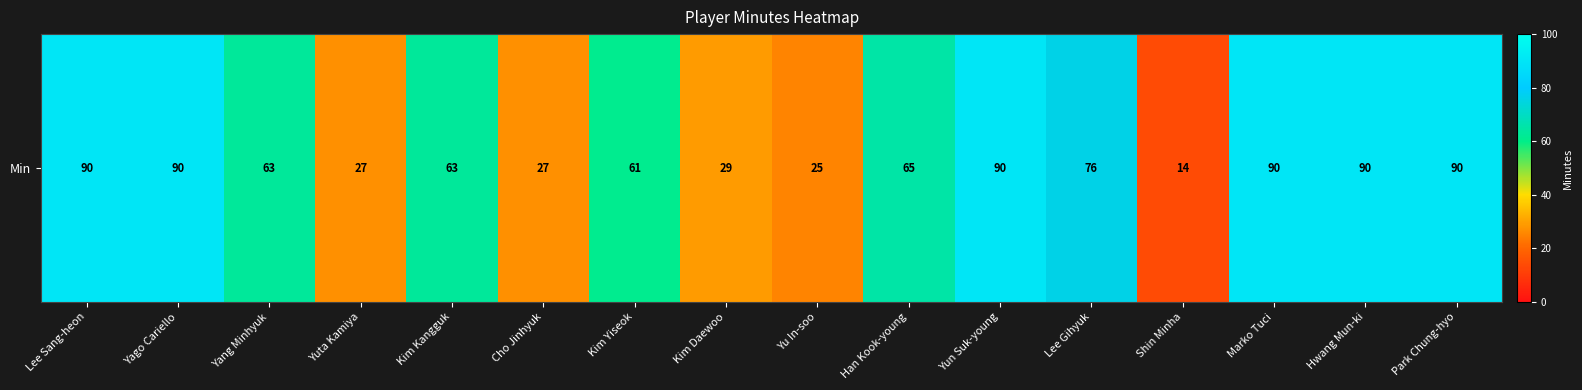

Which has a higher value, Cho Jinhyuk or Kim Daewoo?

Kim Daewoo